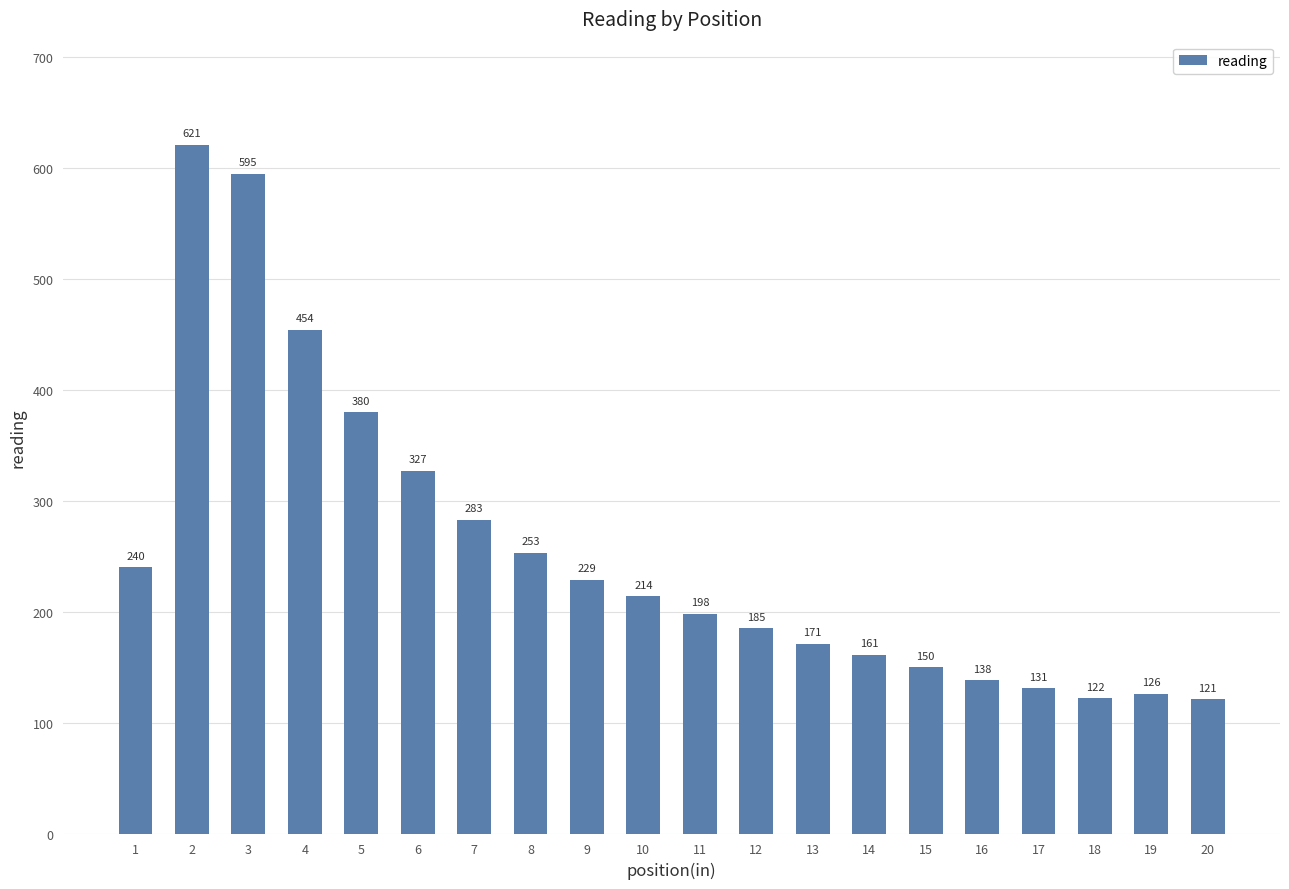

Between 14 and 17, which is larger?

14